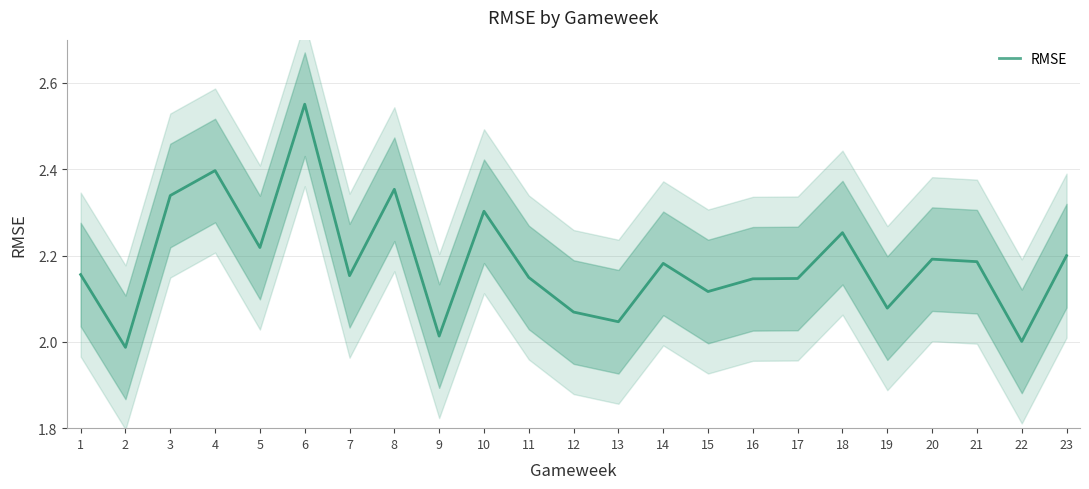

What is the smallest value displayed?

2.0